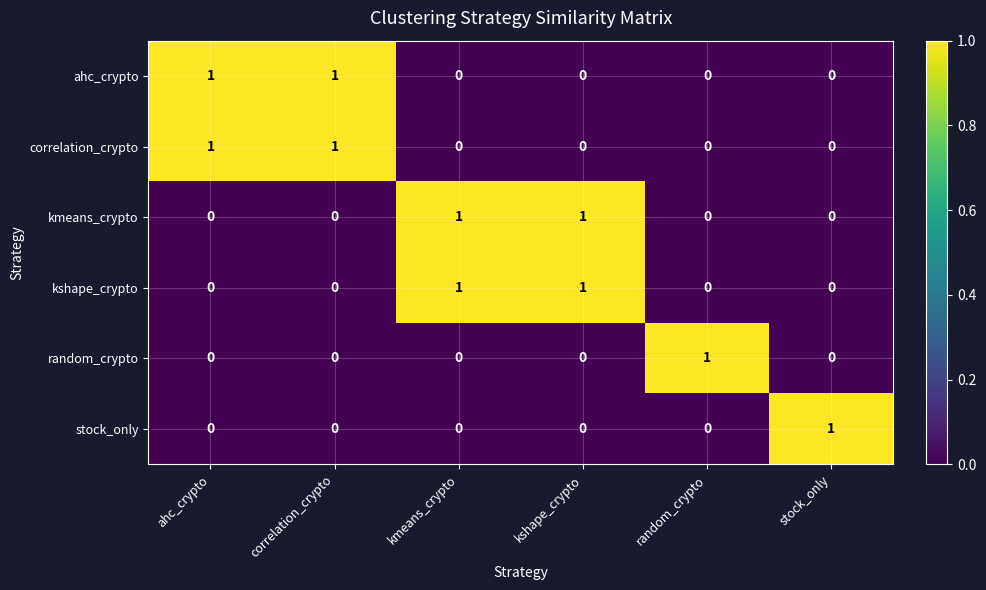

How many ahc_crypto values are between 0 and 1?

6